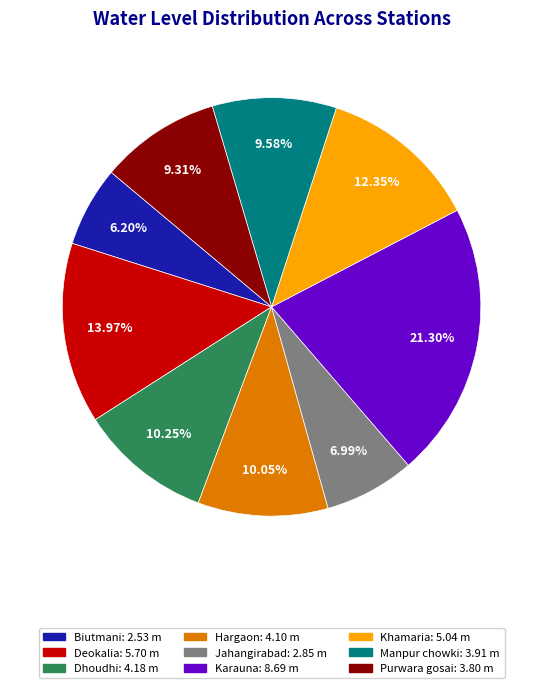

To the nearest percent, what percentage of the pie is Dhoudhi?

10%